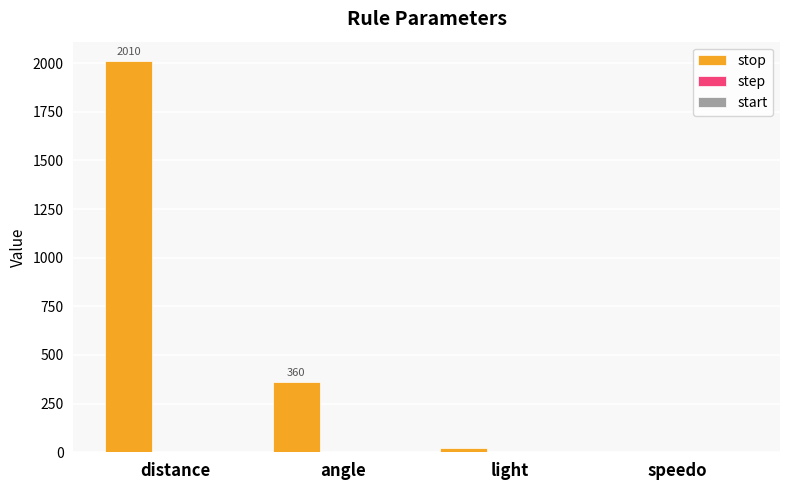

How many groups of bars are there?

4